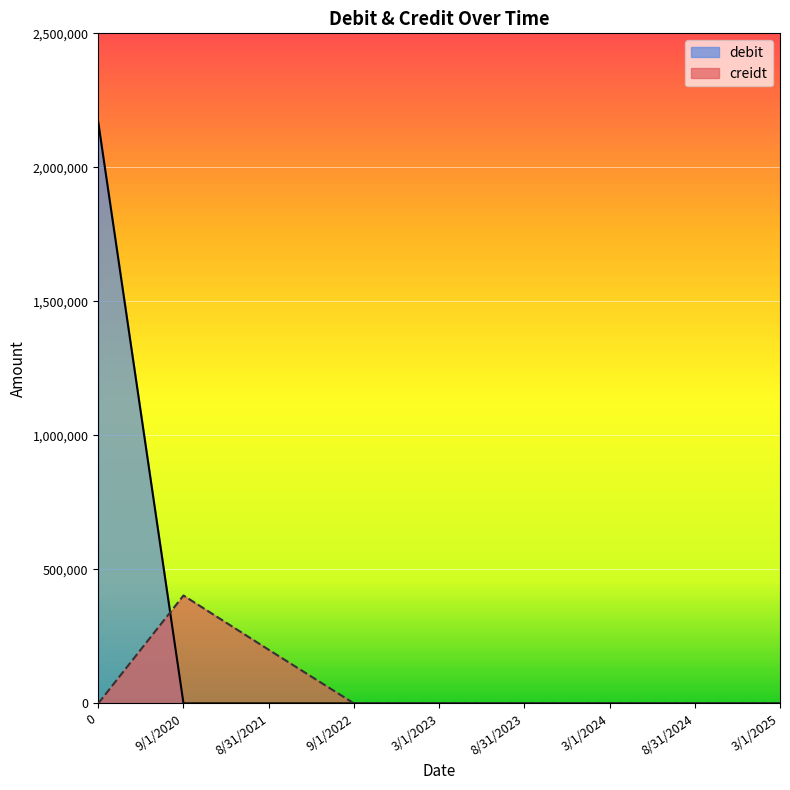

Reading right to left, extract all data points from this chart.

creidt: 0	0	0	0	0	0	200000	402500	0
debit: 0	0	0	0	0	0	0	0	2167750